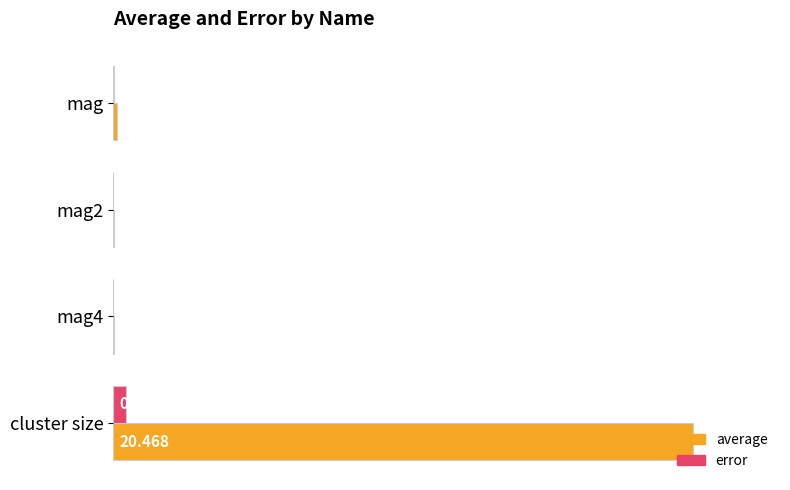

How many distinct data groups are displayed?

2